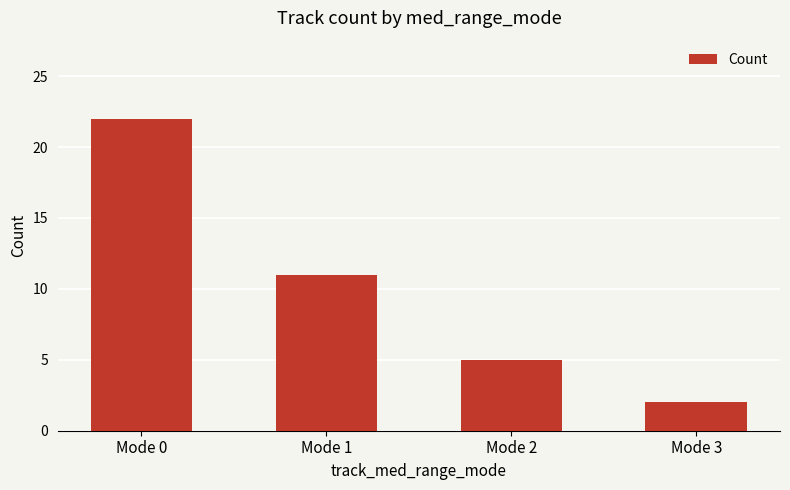

What is the change in value from Mode 0 to Mode 1?

-11